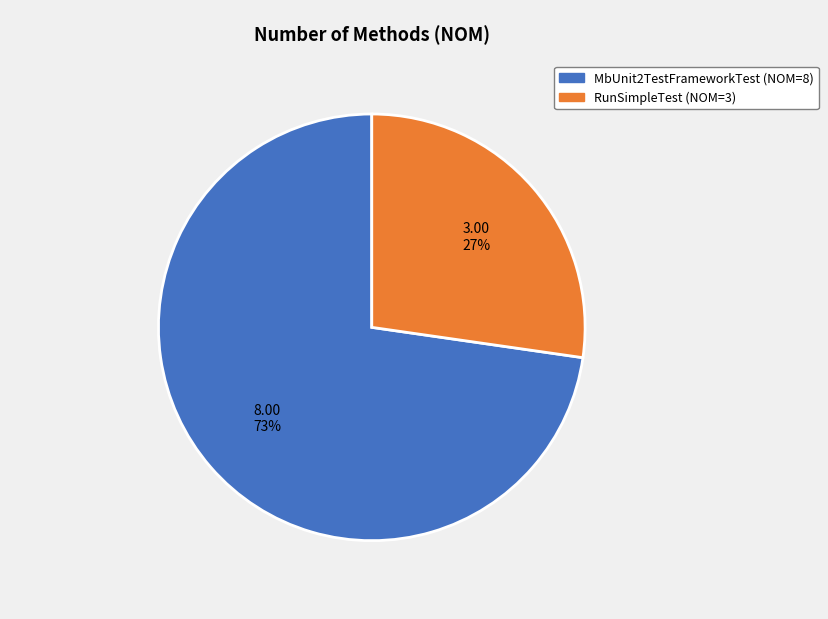

How many segments does this pie chart have?

2